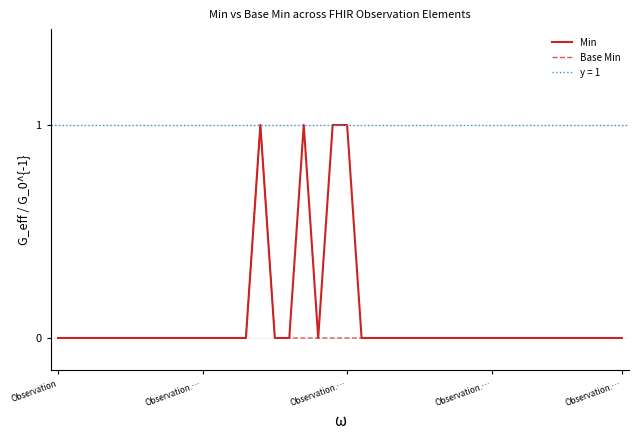

What is the maximum value shown in the chart?

1